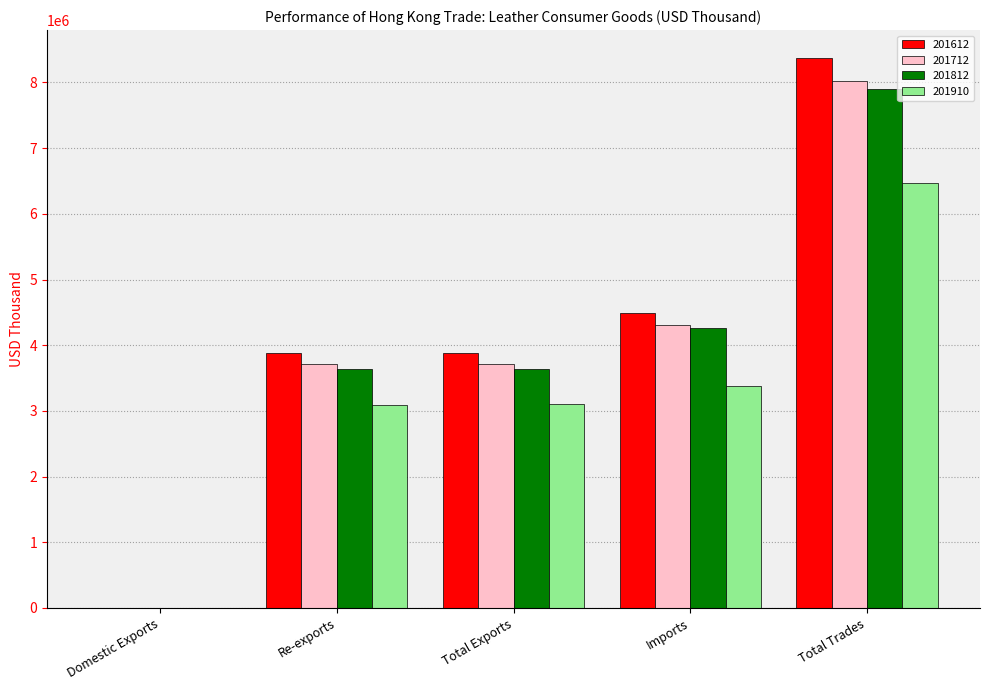

At which label does 201712 reach its peak?

Total Trades